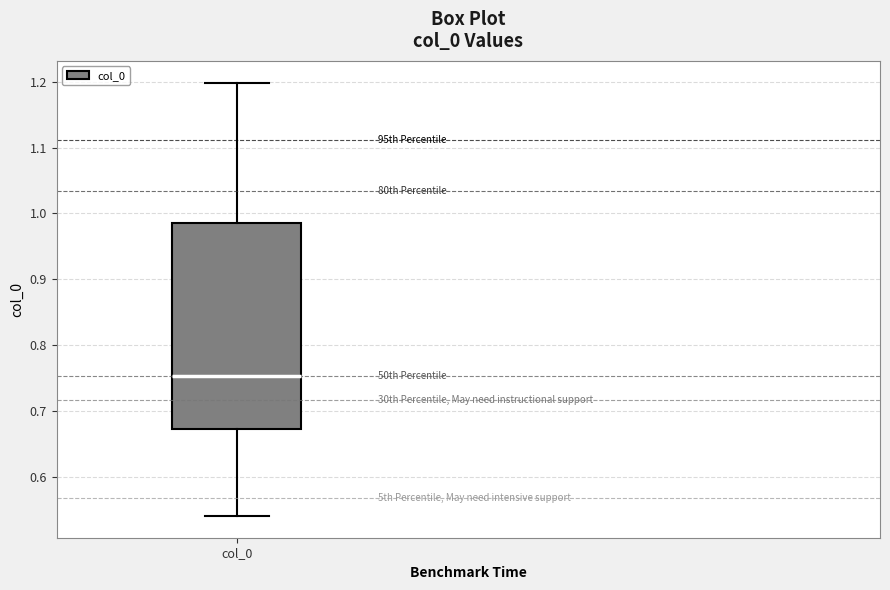

Read this box plot against the y-axis: the position of the median line, the range covered by the box, and the ends of both whiskers. The values are not printed on the chart, so give them approximately, as read against the axis.

median 0.75, box 0.67 to 0.99, whiskers 0.54 to 1.20